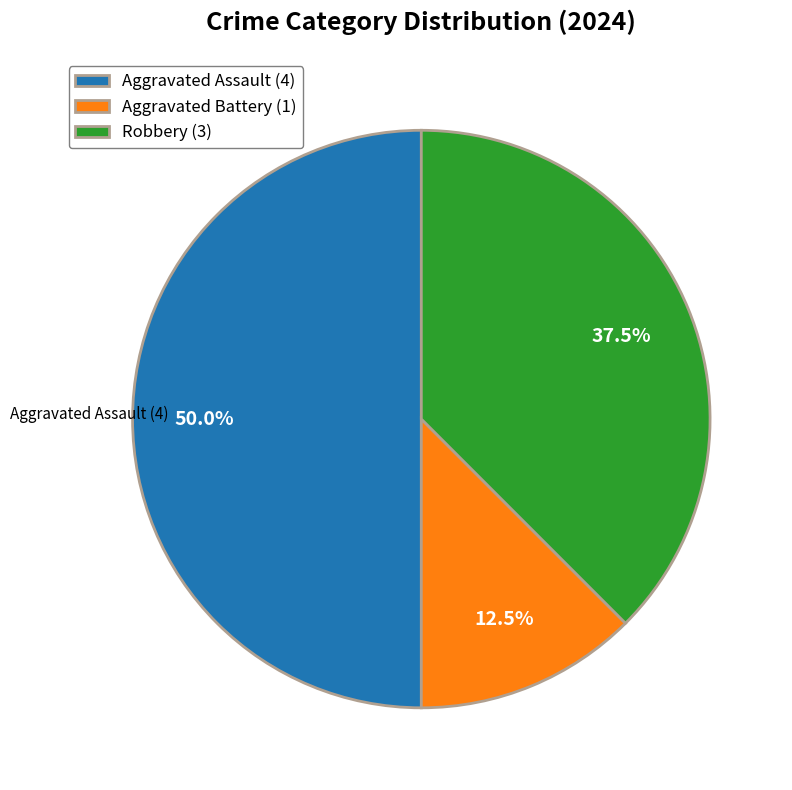

Do Aggravated Battery (1) and Aggravated Assault (4) together represent more than half of the pie?

Yes